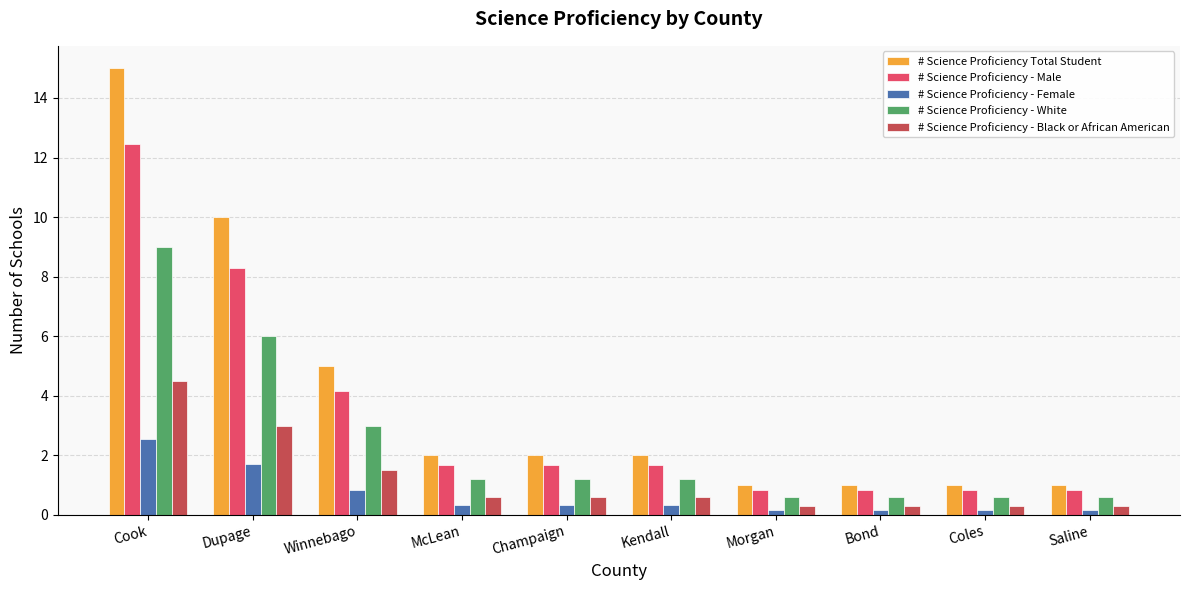

List the series in order of their peak value, highest first.

# Science Proficiency Total Student, # Science Proficiency - Male, # Science Proficiency - White, # Science Proficiency - Black or African American, # Science Proficiency - Female